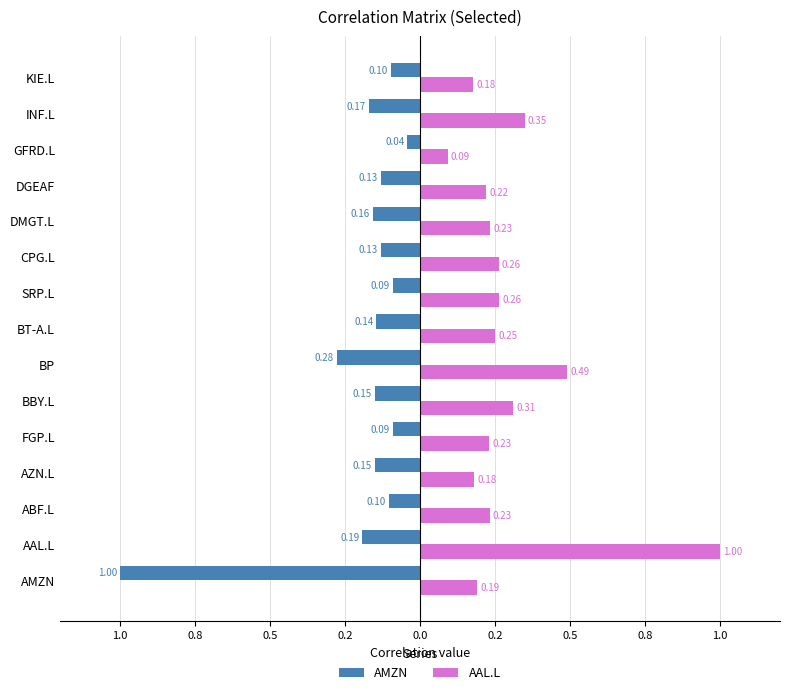

What are all the series names shown in the legend?

AMZN, AAL.L